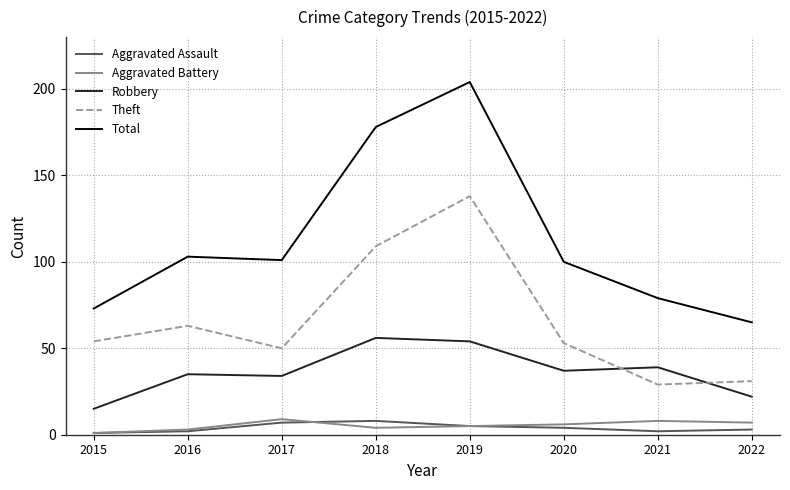

True or false: Aggravated Battery and Theft intersect in this chart.

False